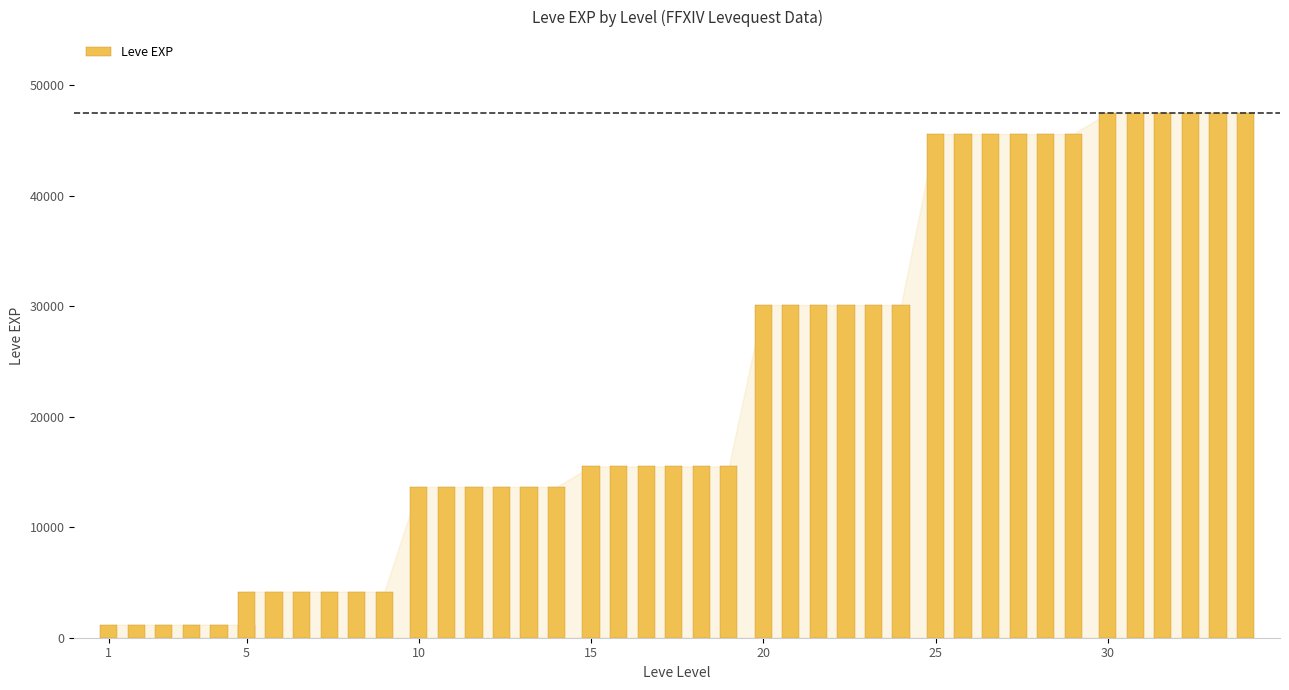

Which label corresponds to the smallest value in the chart?

1